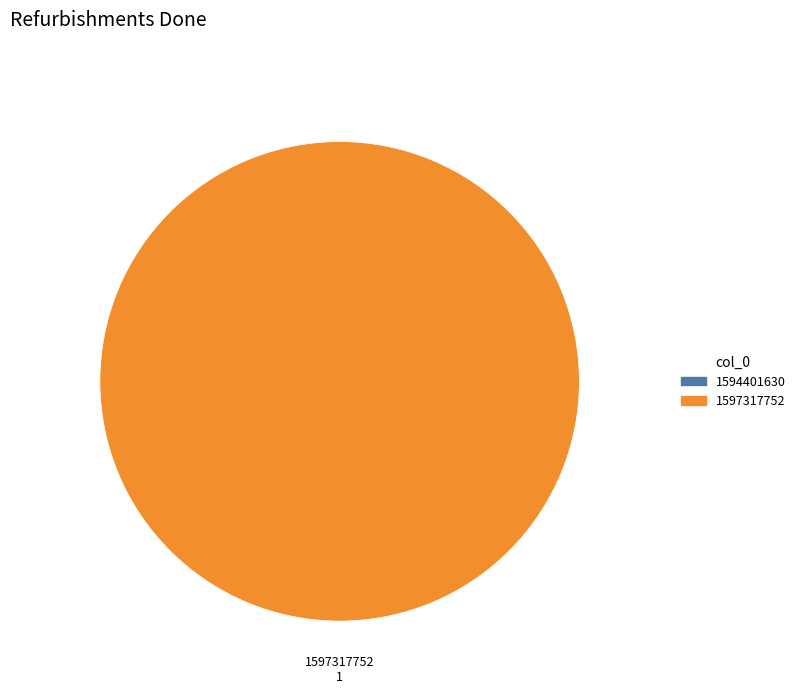

Rank the categories by value from highest to lowest.

1597317752